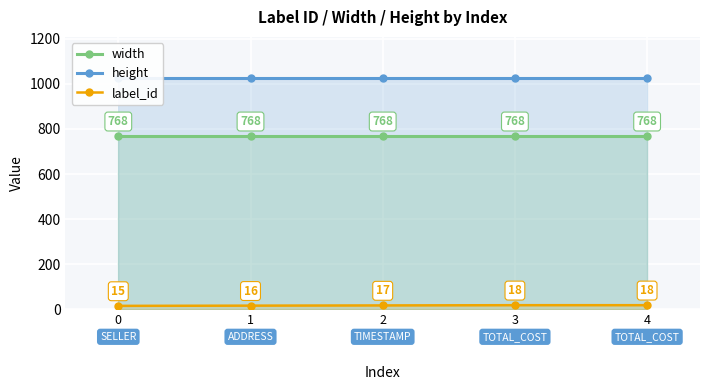

How many lines are shown in the chart?

3